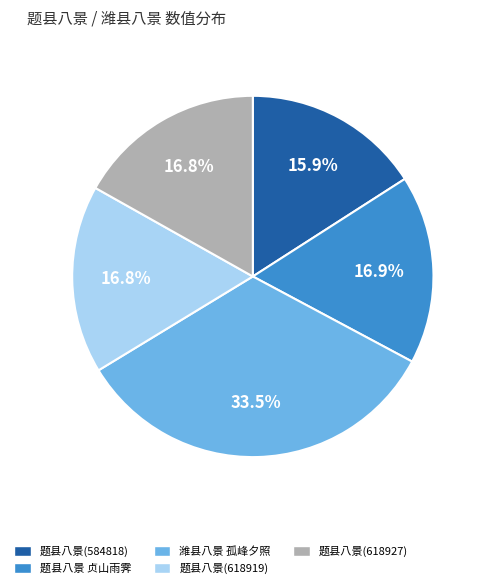

To the nearest percent, what is the average slice percentage?

20%